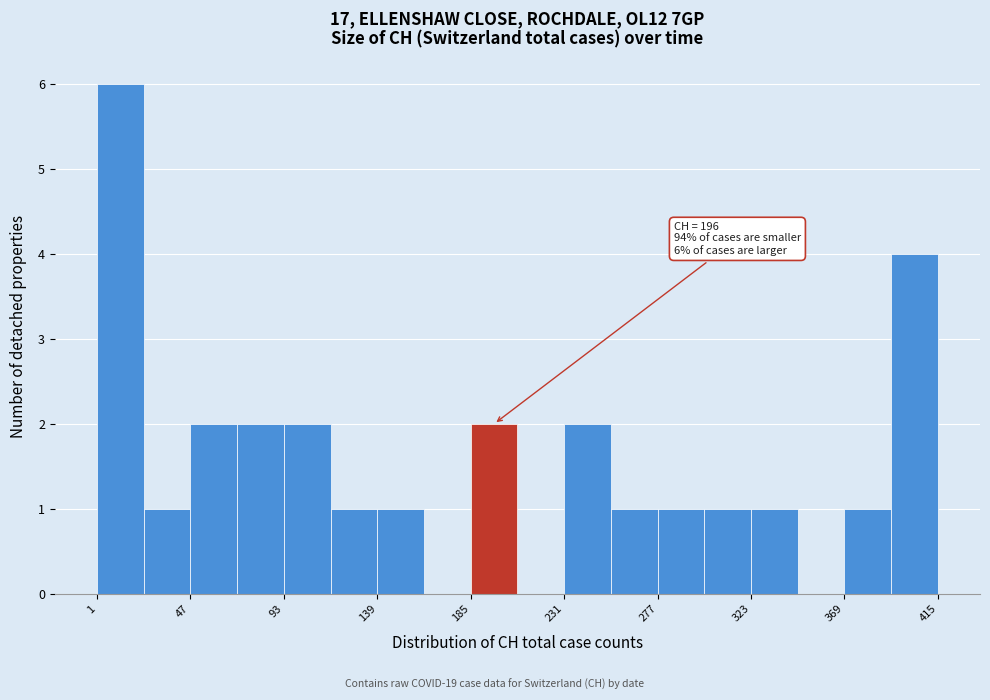

Over which range of the x-axis is the bar tallest?

1 to 24